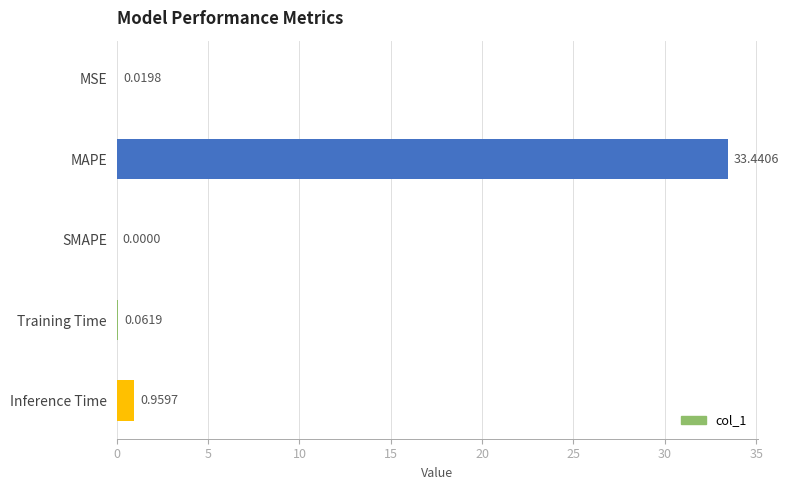

Which has a higher value, MAPE or Training Time?

MAPE